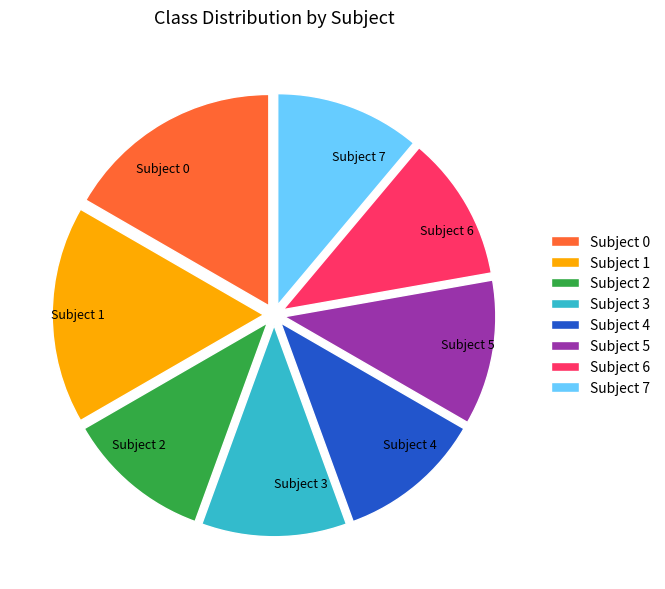

Between Subject 6 and Subject 0, which is larger?

Subject 0